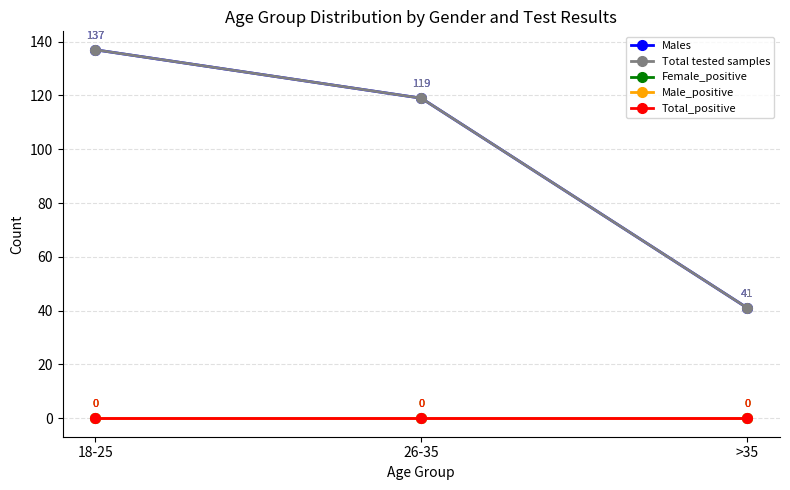

The value of Total_positive at 26-35 is 0. True or false?

True